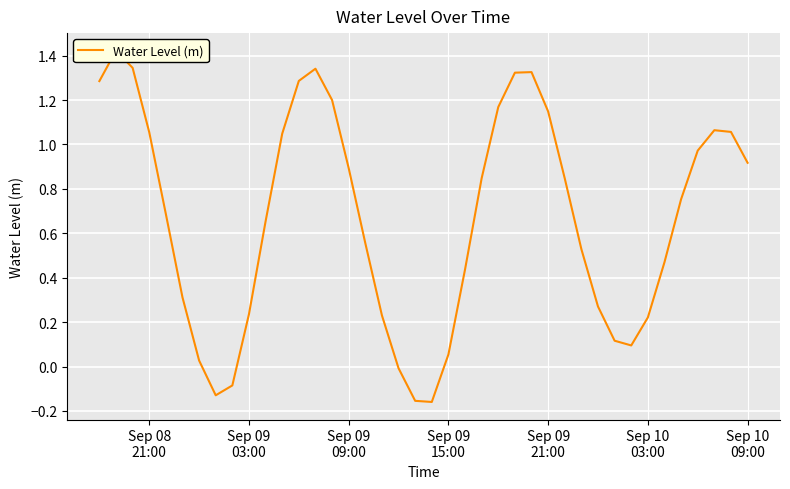

How many interior local peaks (higher than both neighbors) does the data have?

4